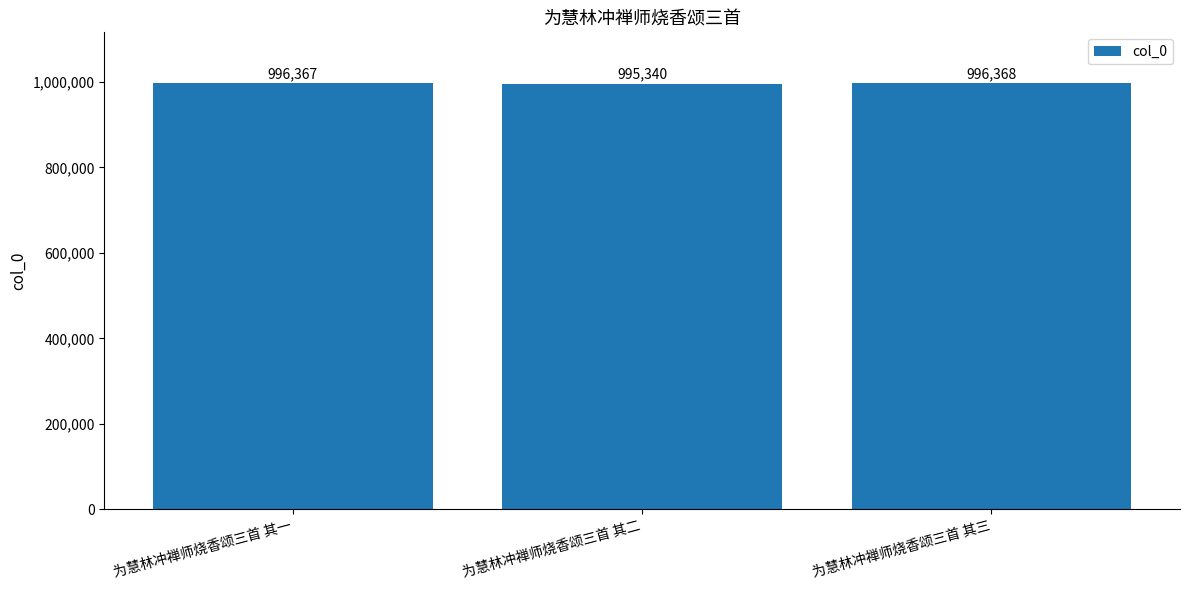

What is the label of the 1st bar from the left?

为慧林冲禅师烧香颂三首 其一